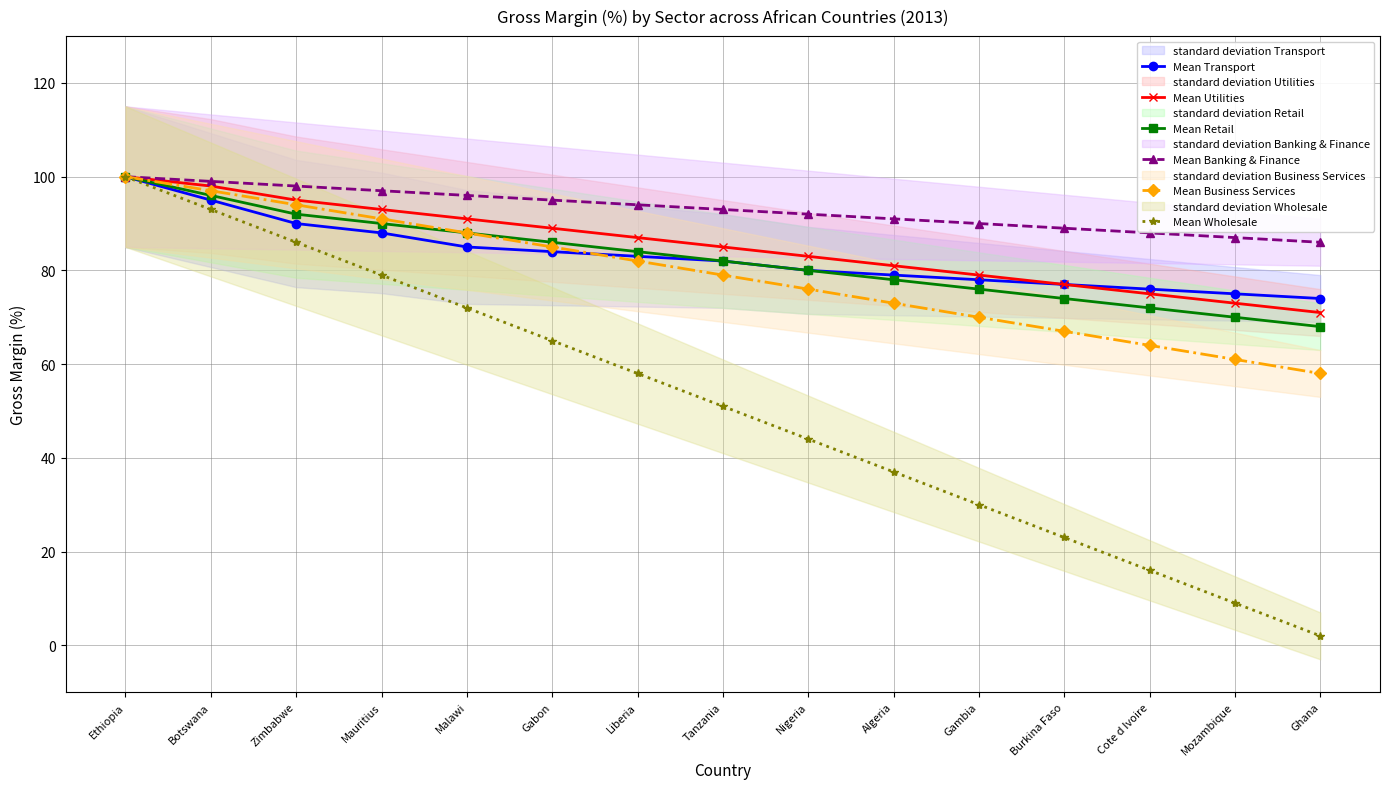

Between Mauritius and Tanzania, which series saw the biggest shift?

Mean Wholesale